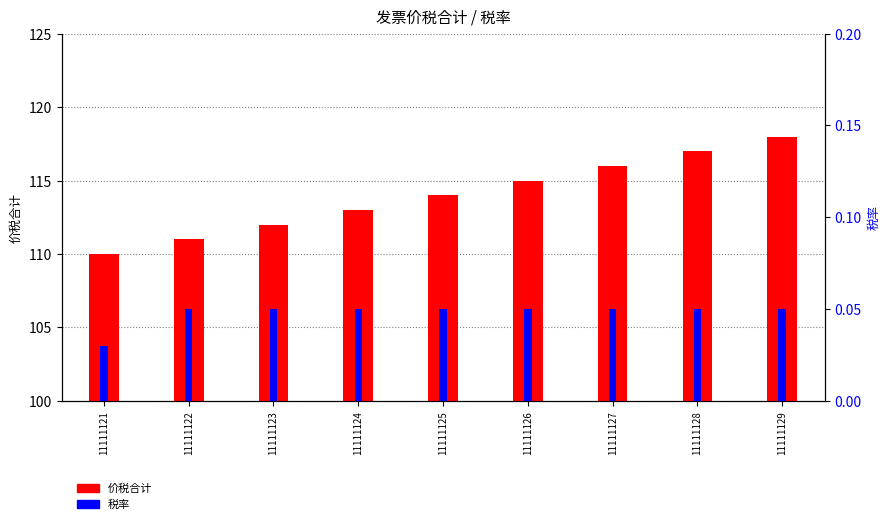

What is the sum of all 税率 values?

0.4